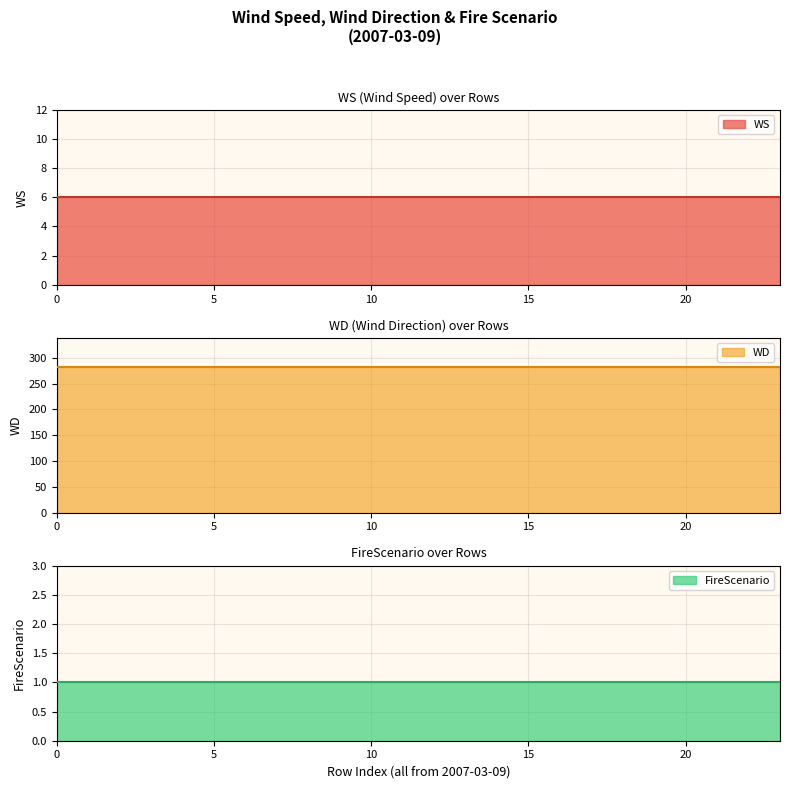

List the series in order of their peak value, highest first.

WD, WS, FireScenario